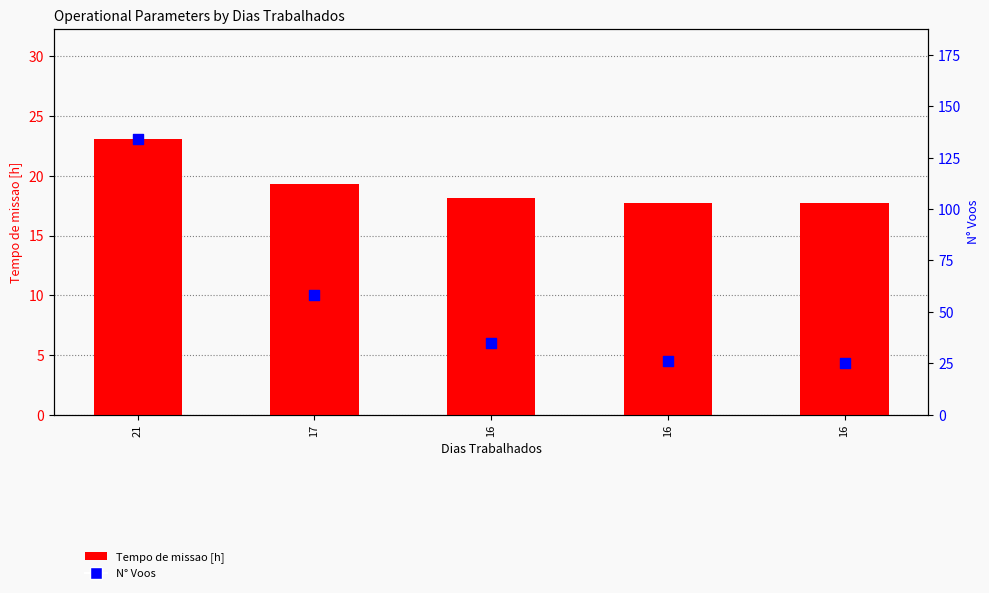

Which series reaches the minimum Y coordinate?

Tempo de missao [h]